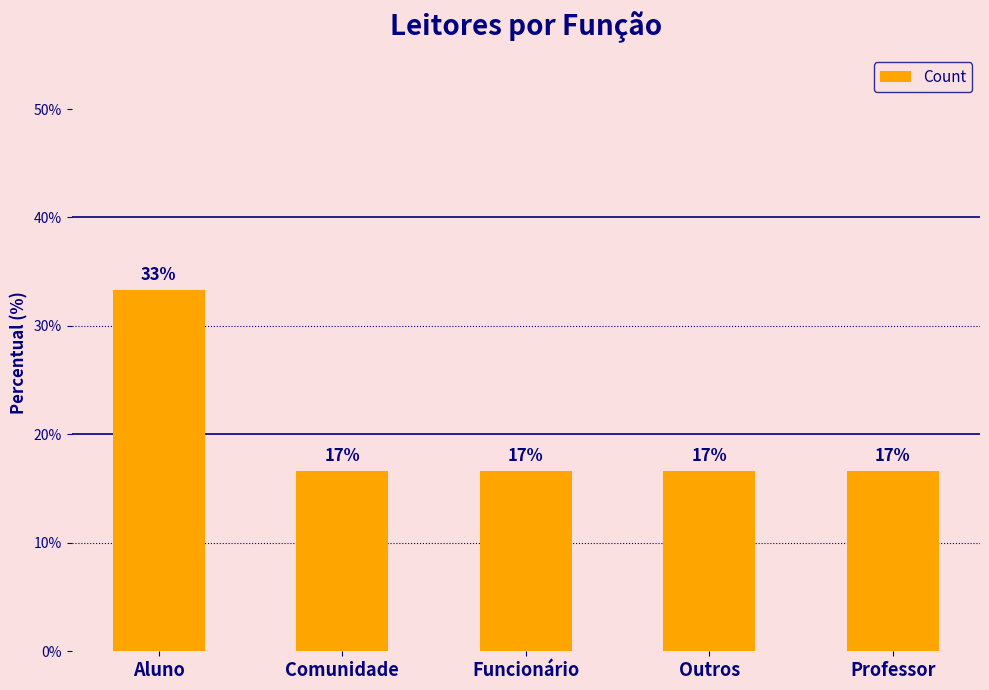

What is the difference between the maximum and minimum values?

16.7